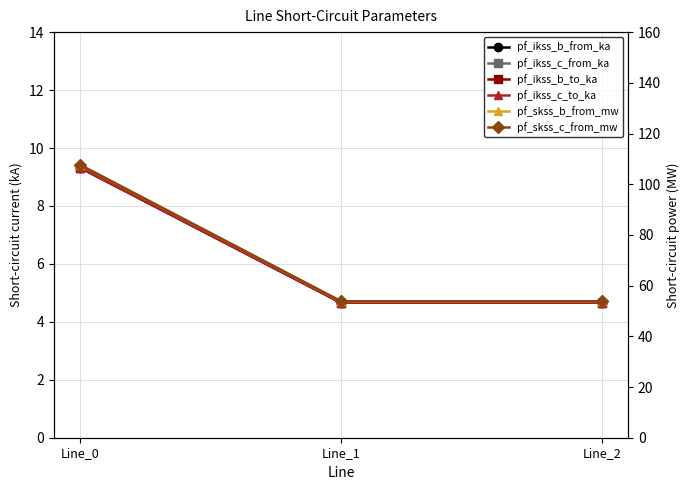

What is the greatest value displayed?

107.7